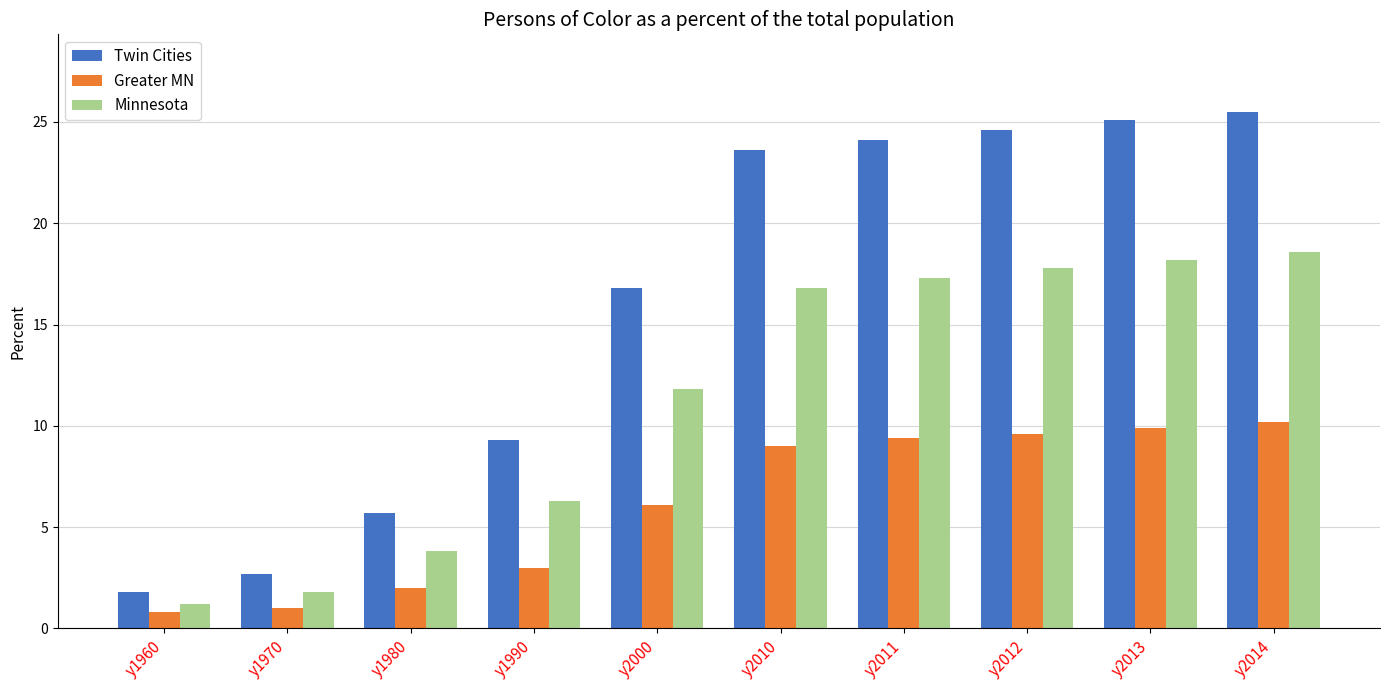

What is the difference between the maximum and minimum values in the Greater MN series?

9.4